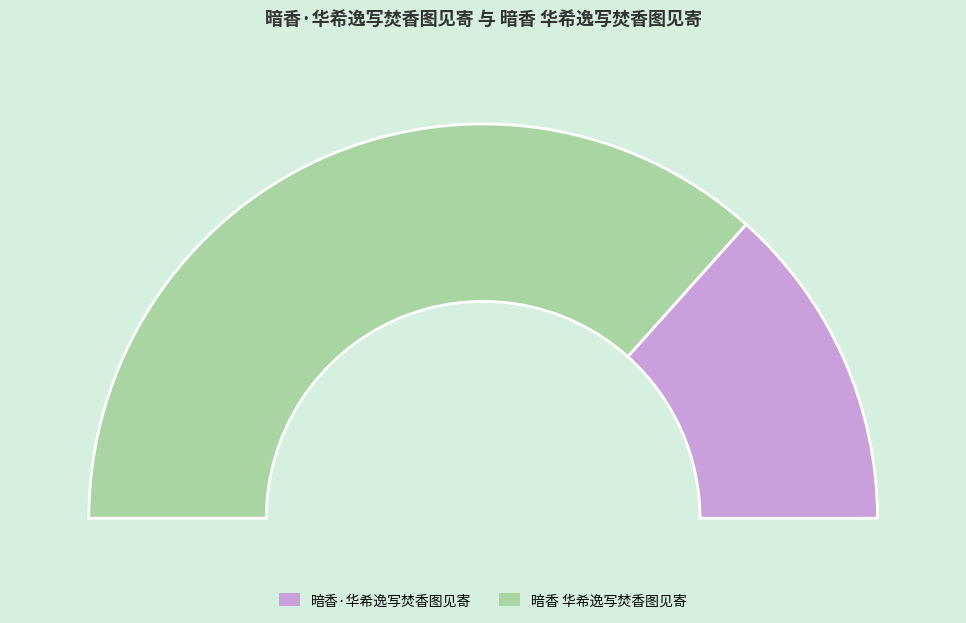

To the nearest percent, what is the average slice percentage?

50%